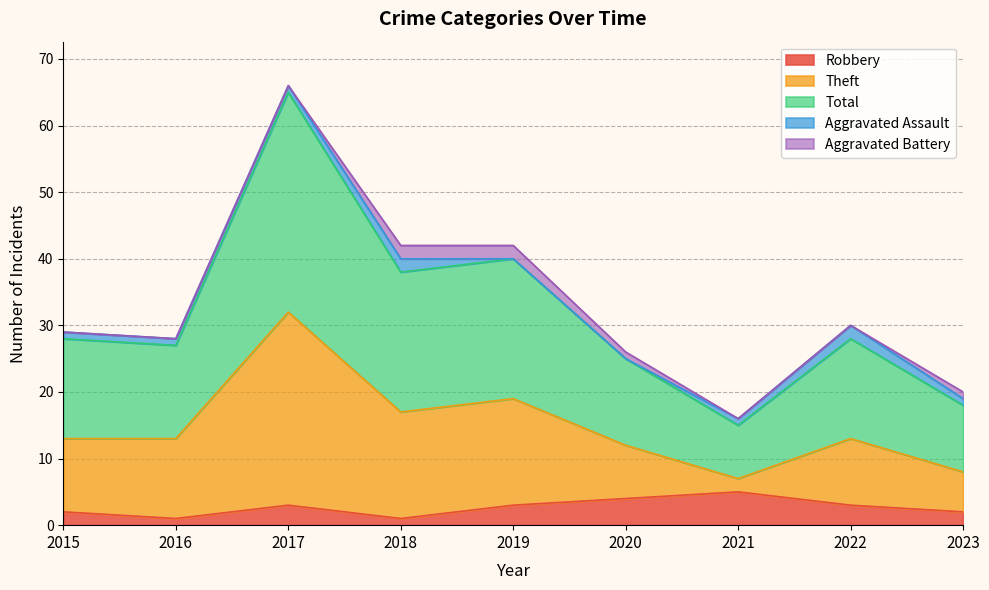

The value of Robbery at 2021 is 5. True or false?

True